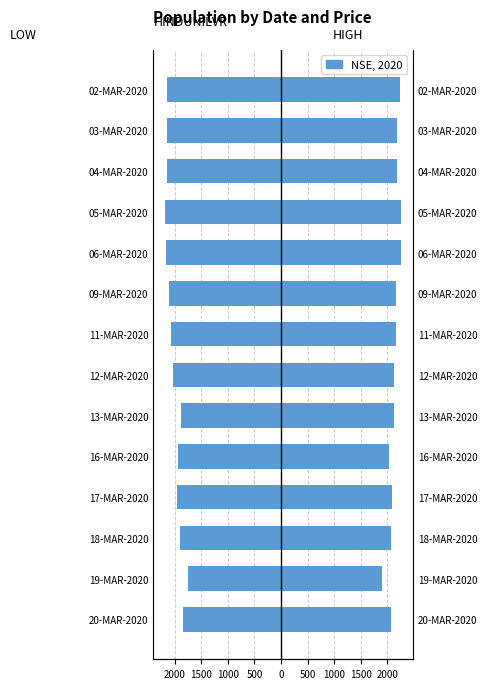

Reading left to right, extract all data points from this chart.

LOW: -1850.0	-1757.3	-1909.3	-1952.0	-1933.9	-1888.1	-2031.7	-2066.0	-2112.0	-2159.2	-2181.8	-2152.0	-2141.7	-2141.8
HIGH: 2078.9	1899.0	2063.8	2088.0	2039.2	2120.0	2123.0	2169.4	2169.6	2250.0	2258.7	2185.1	2189.6	2241.9